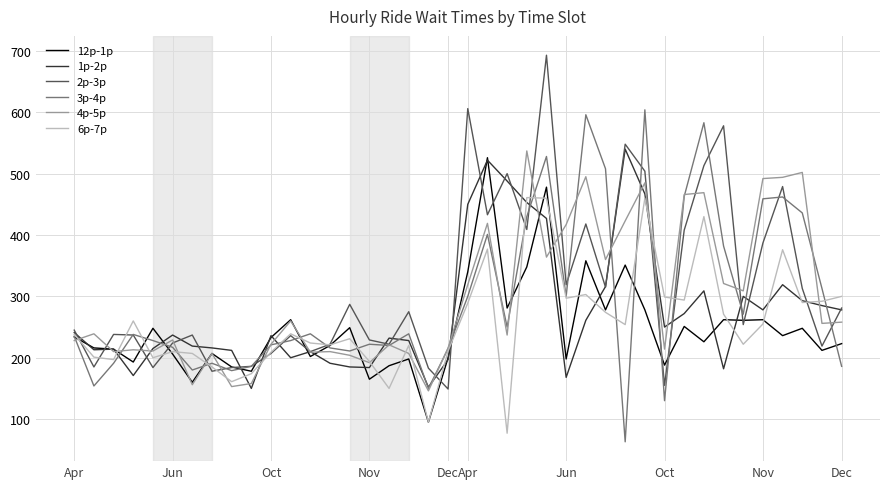

True or false: 2p-3p has more than 1 points higher than both neighbors.

True